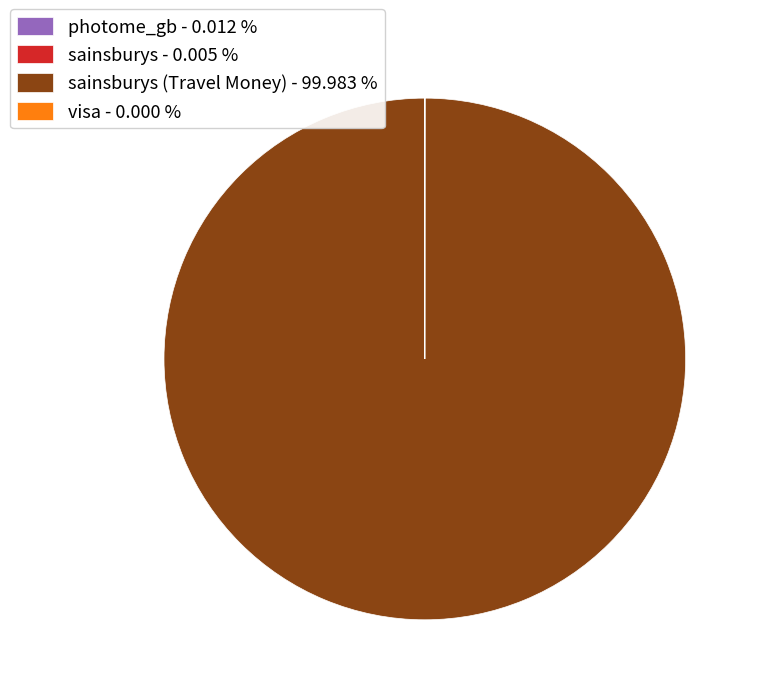

Does any single category account for the majority?

Yes